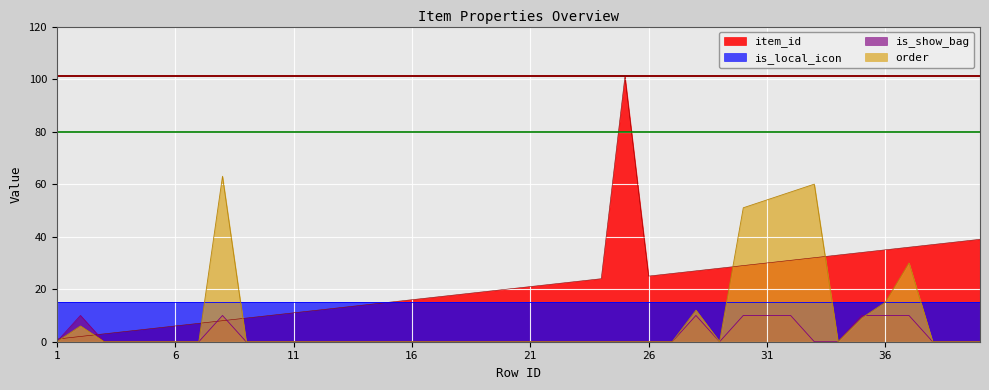

How many categories are shown in the chart?

40